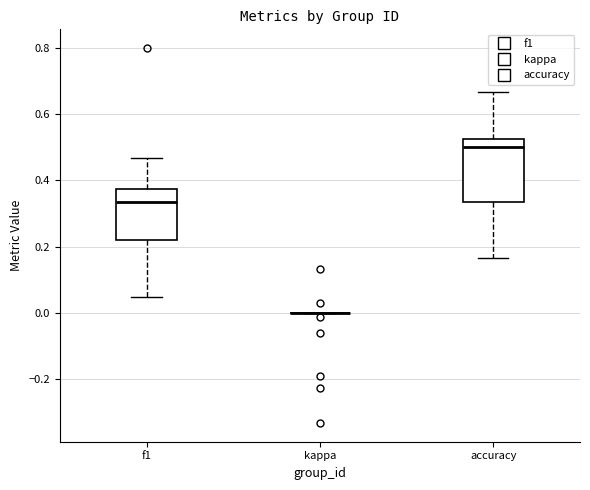

Where does the lower whisker of the box for f1 end on the y-axis? The values are not printed on the chart, so give them approximately, as read against the axis.

0.04